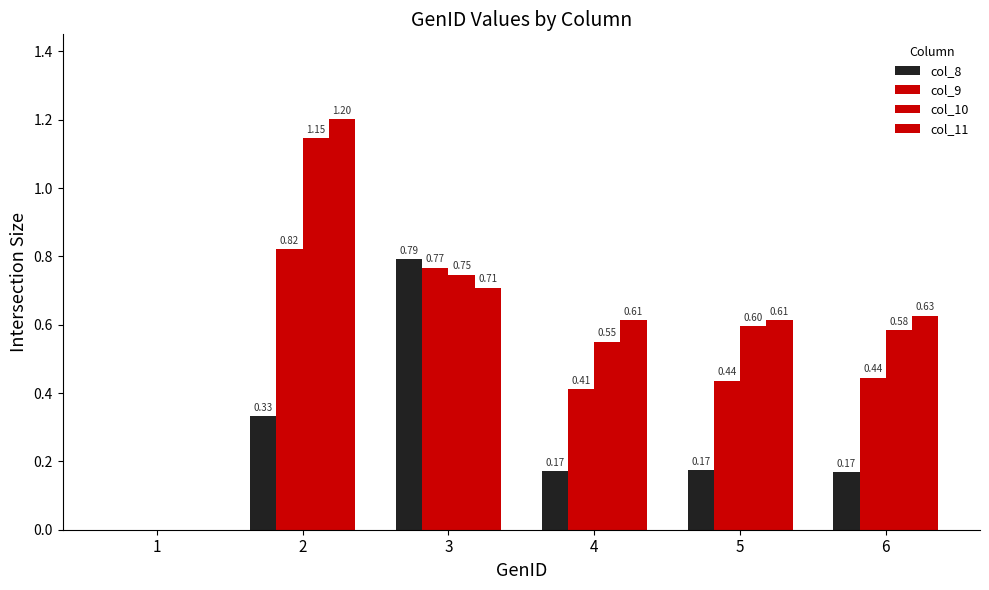

Where is col_8 nearest to the value 0?

1